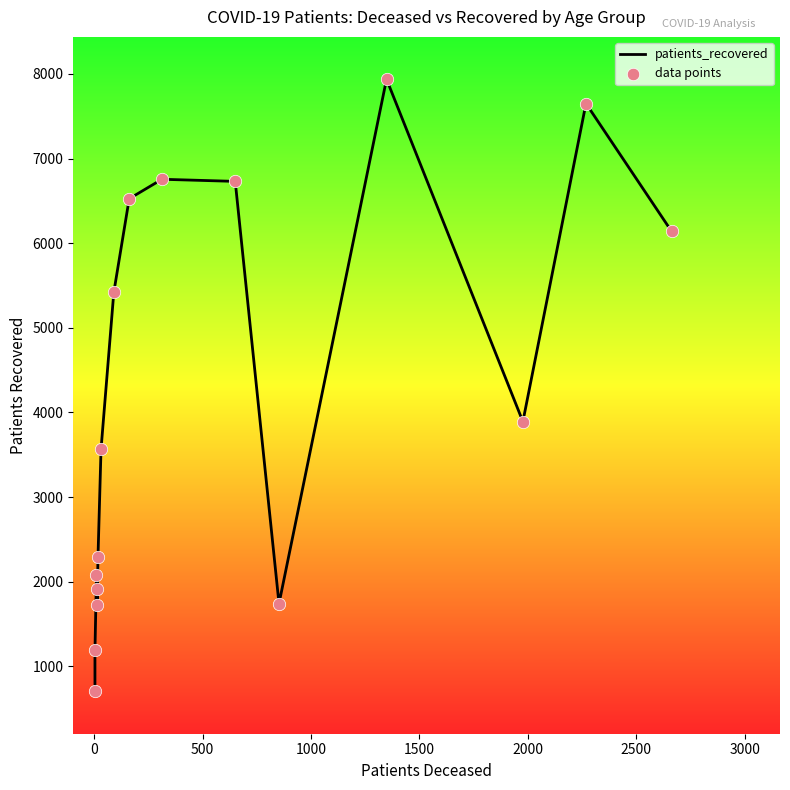

What are all the series names shown in the legend?

patients_recovered, data points